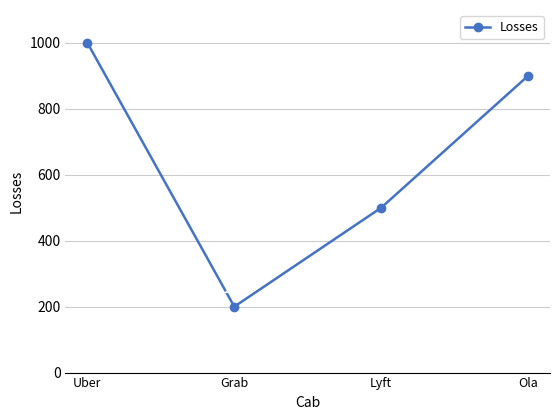

What position from the right is Grab?

3